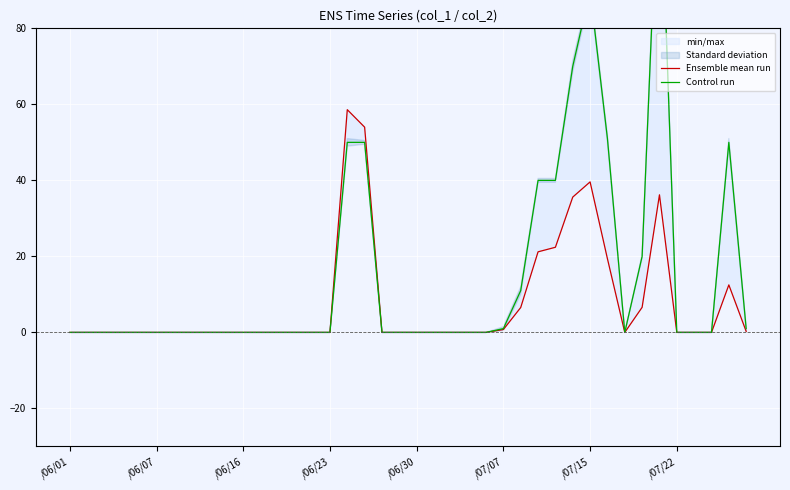

At which category does Ensemble mean run reach its first local valley?

32